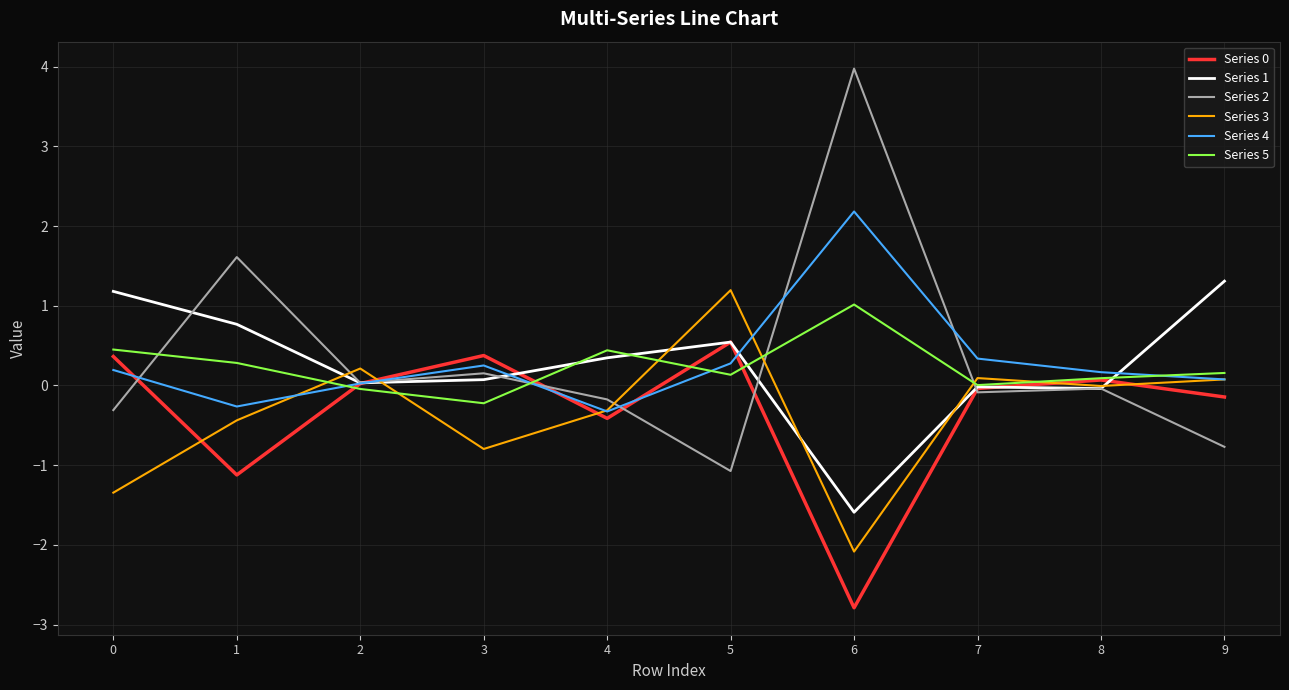

What is the difference between the highest and lowest values at 4?

0.9